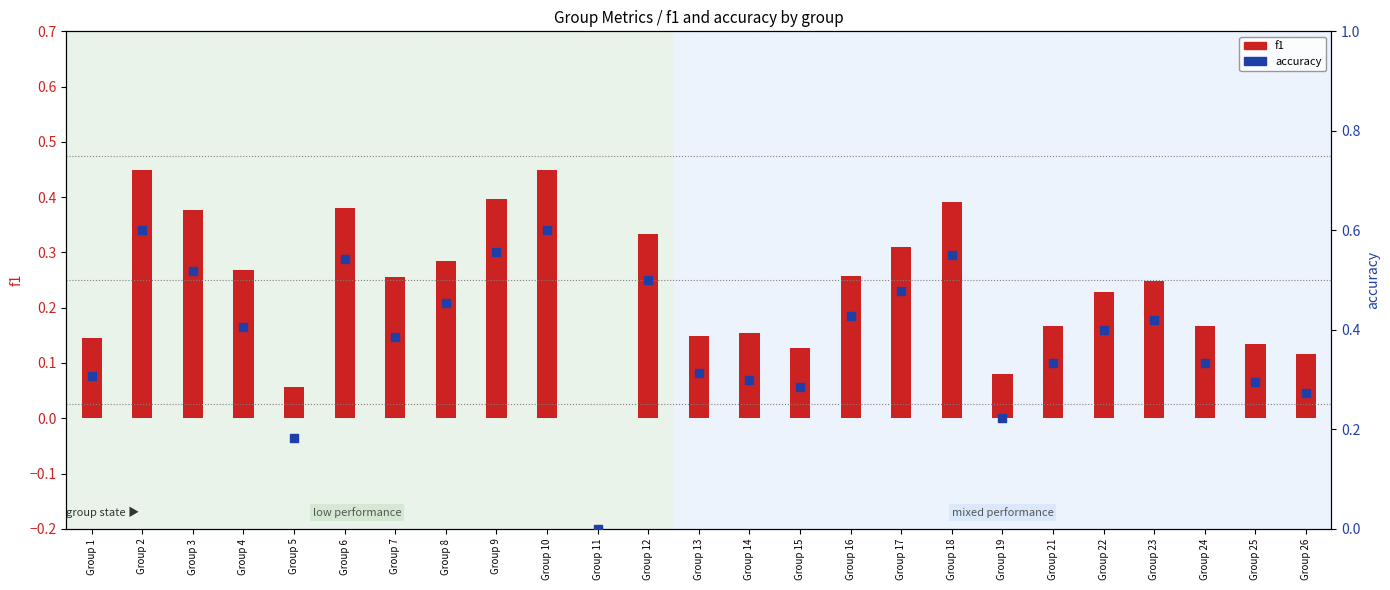

Which series has the widest spread of Y values?

accuracy